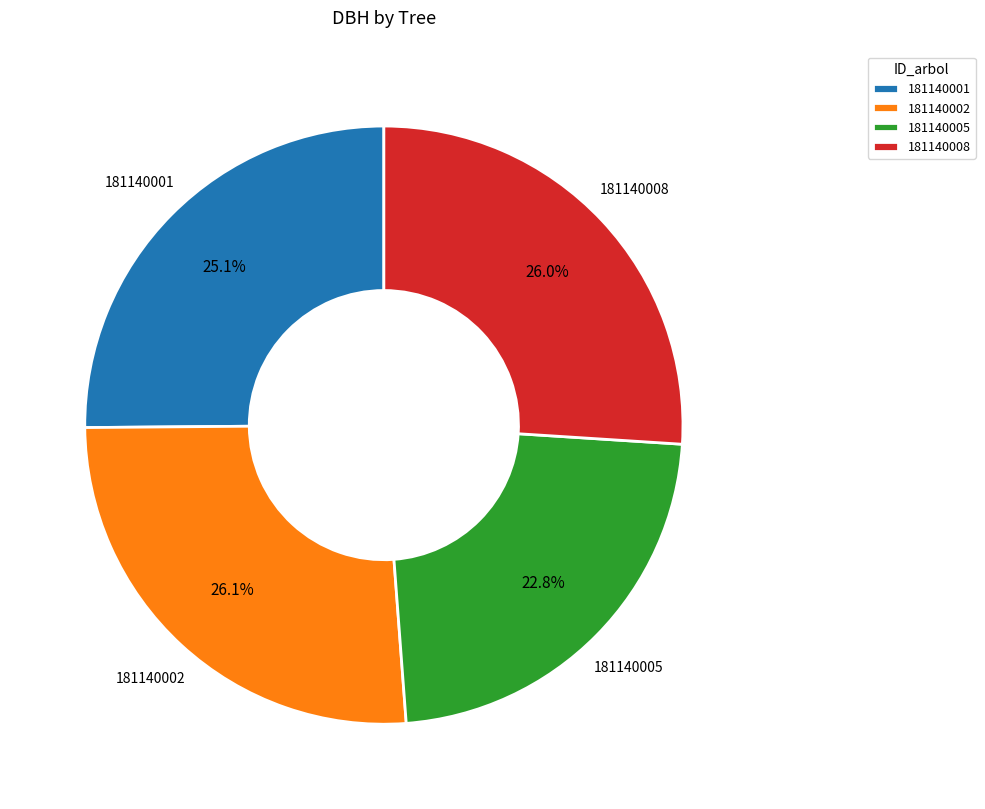

True or false: 181140005 accounts for 23% of the total.

True